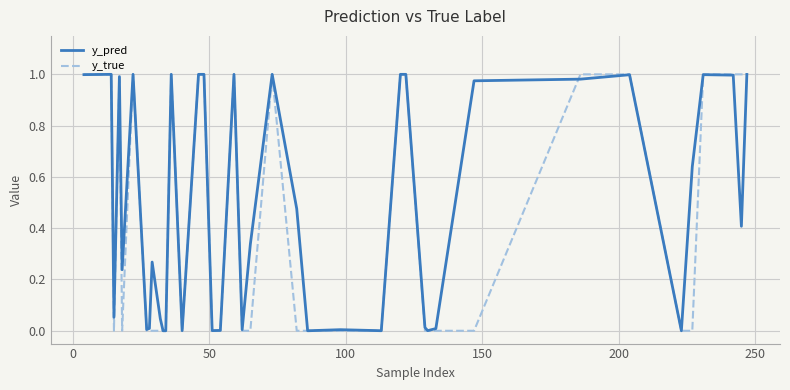

List the series in order of their overall mean, lowest first.

y_true, y_pred